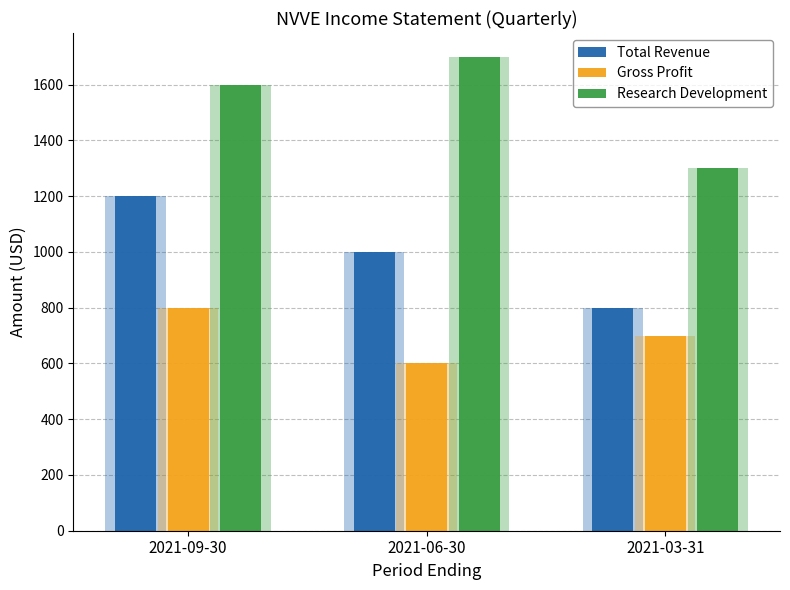

Is it true that Gross Profit equals 700 at 2021-03-31?

True